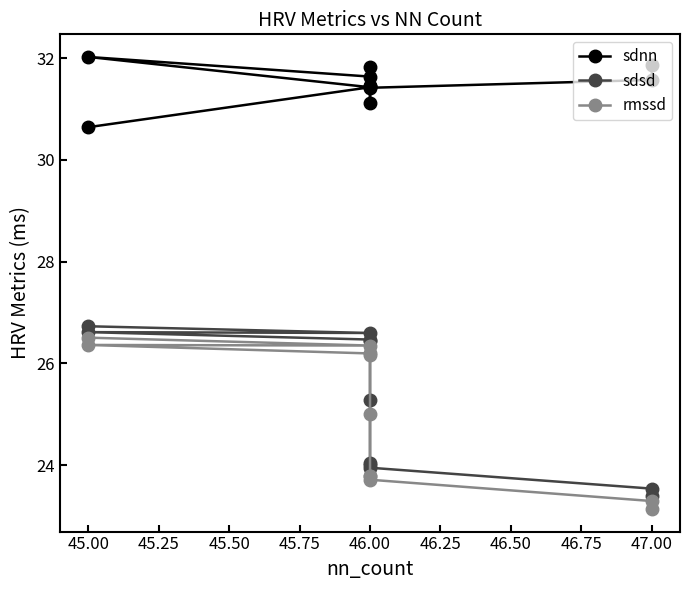

What is the label of the 10th point from the right?

47.00